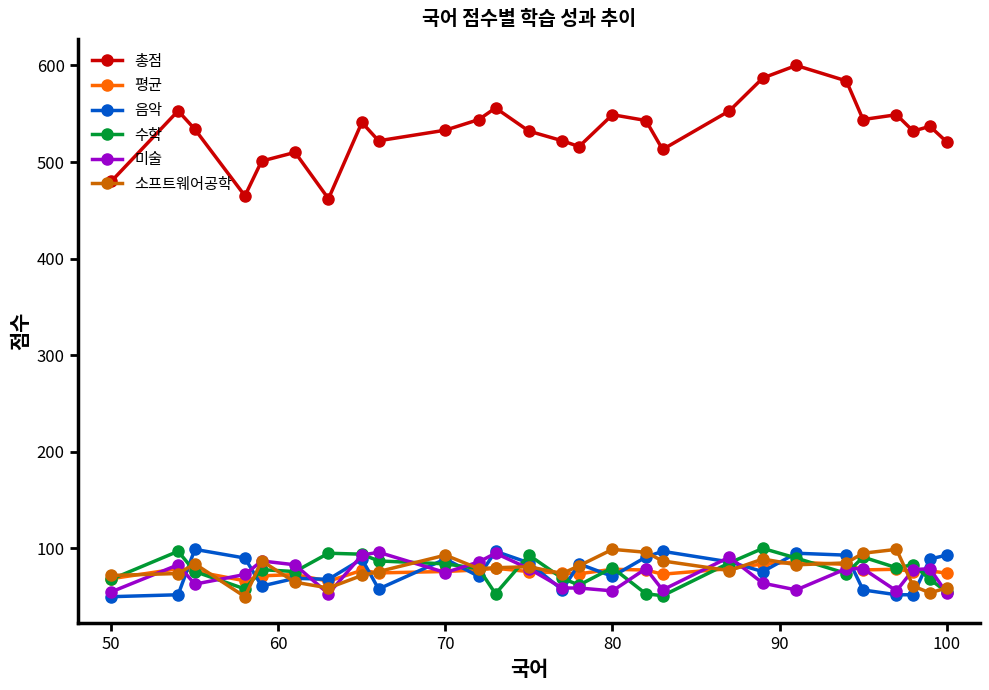

What is the average value of the 평균 series?

76.1